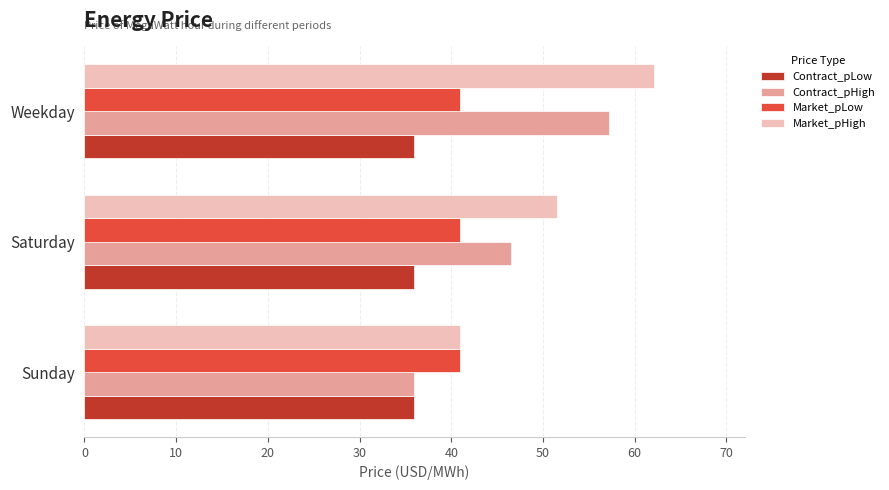

What is the average value of the Contract_pLow series?

36.0